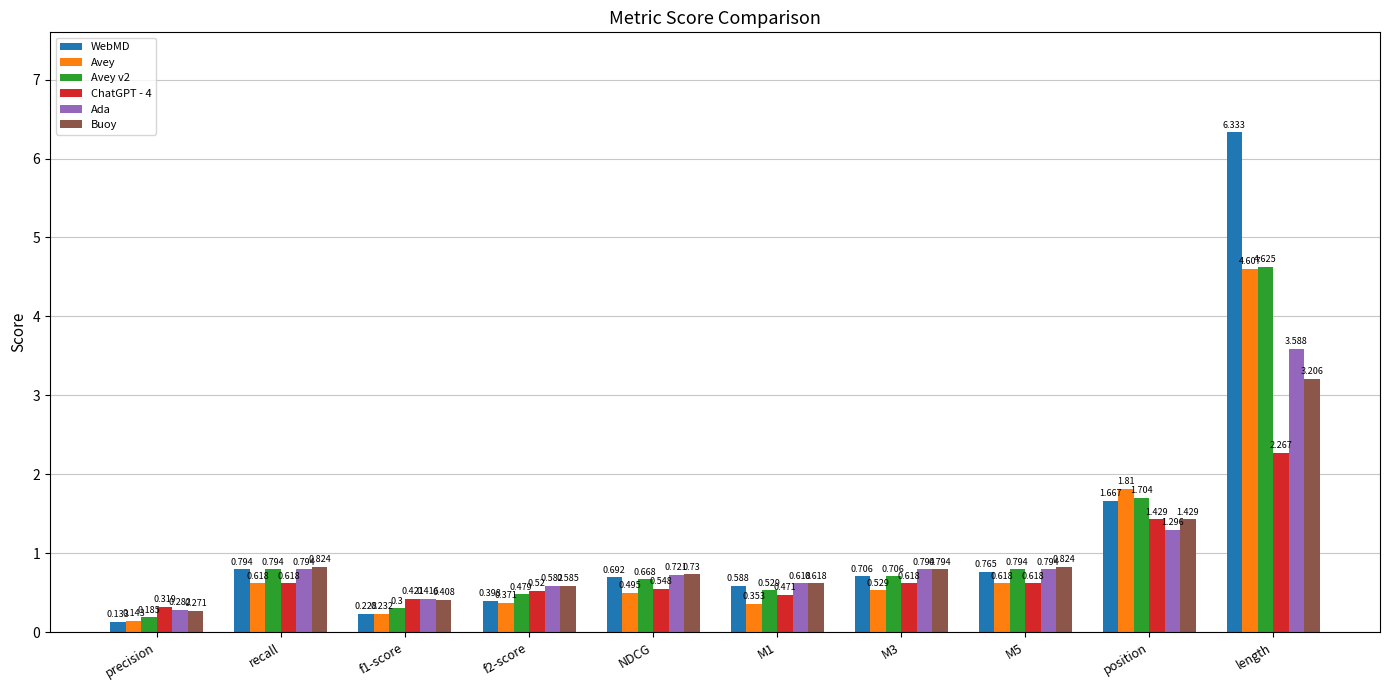

Which series has the largest total across all categories?

WebMD